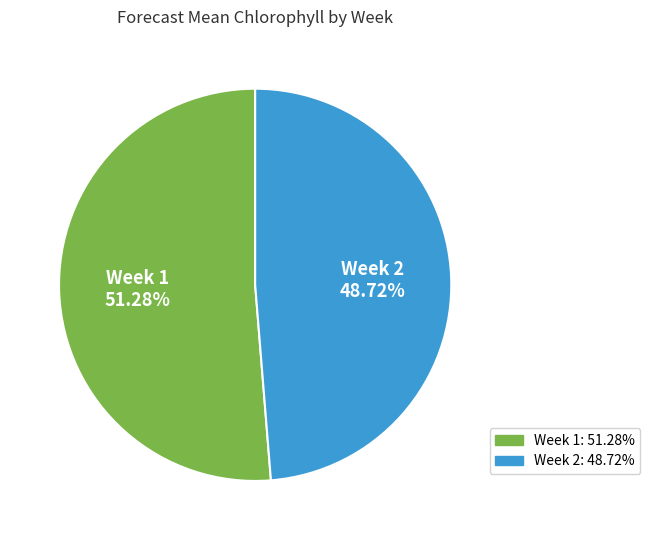

Rank the categories by value from lowest to highest.

Week 2, Week 1